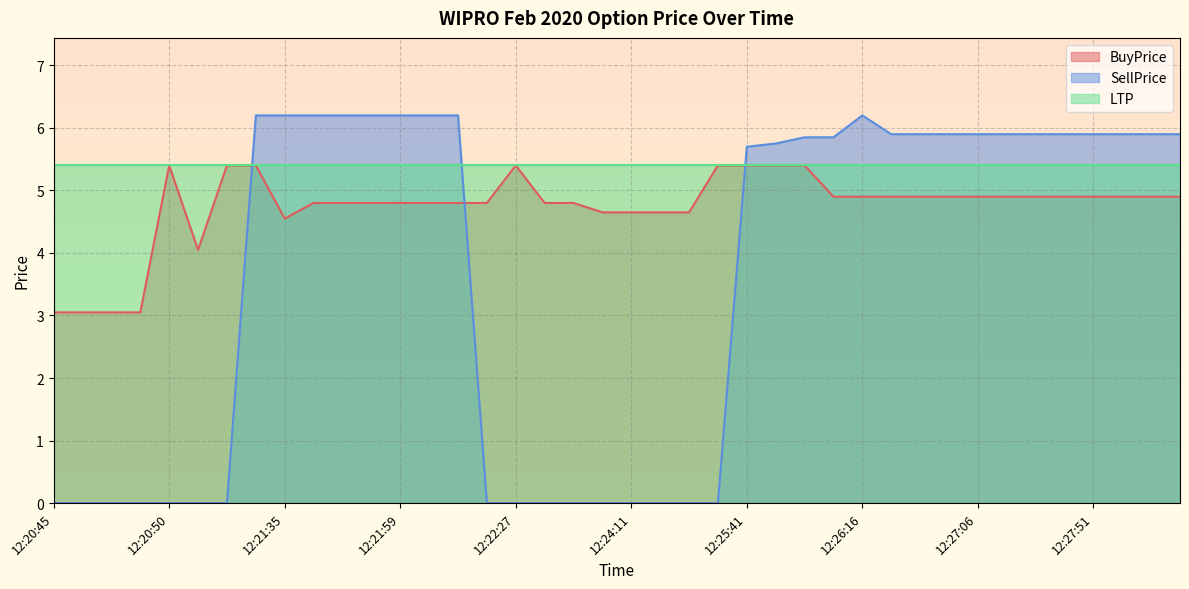

Rank the series by their average value, from highest to lowest.

LTP, BuyPrice, SellPrice